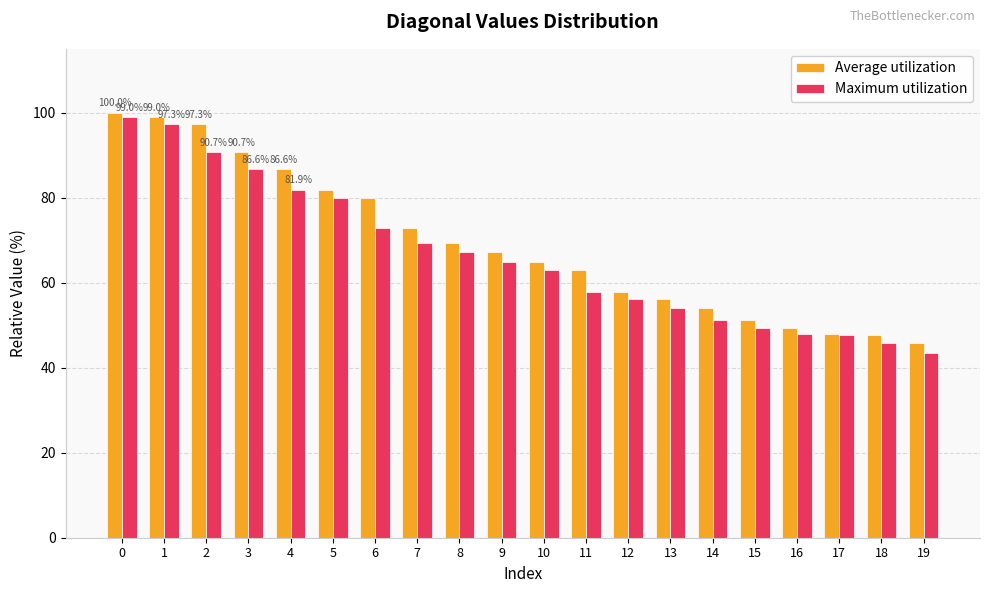

At which label is Average utilization closest to 72?

7